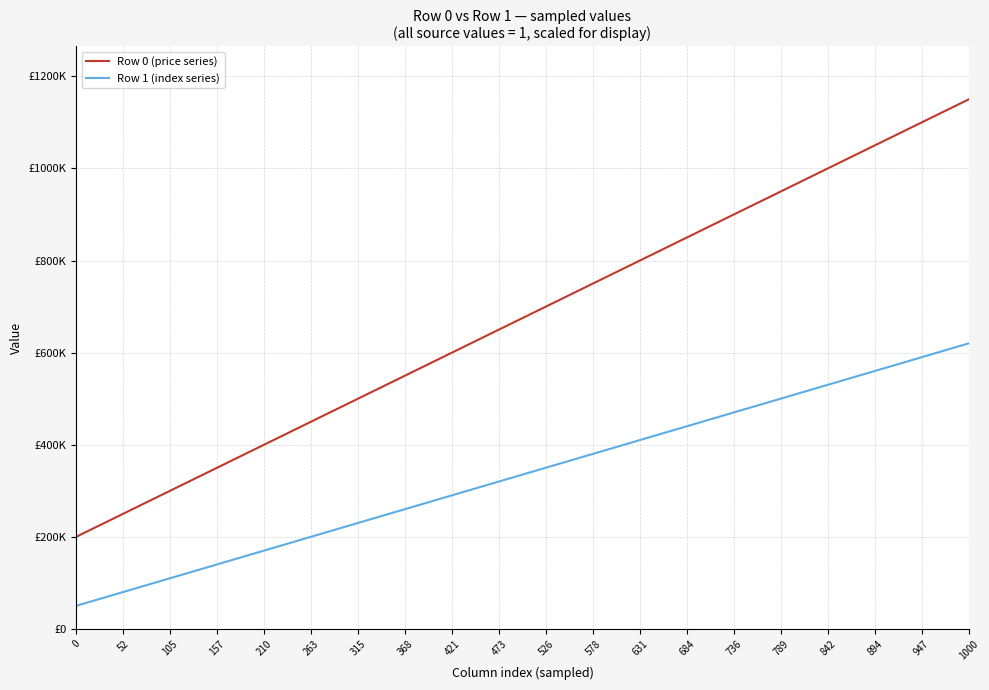

Is the value of Row 0 (price series) at 368 greater than the value of Row 1 (index series) at 842?

Yes